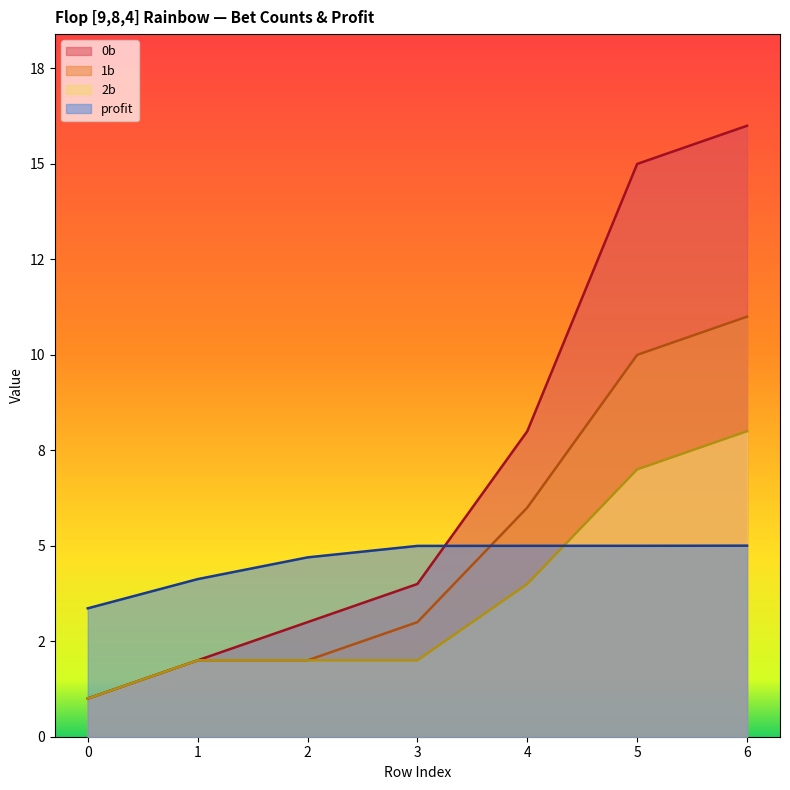

What is the difference between the maximum and minimum values in the 0b series?

15.0